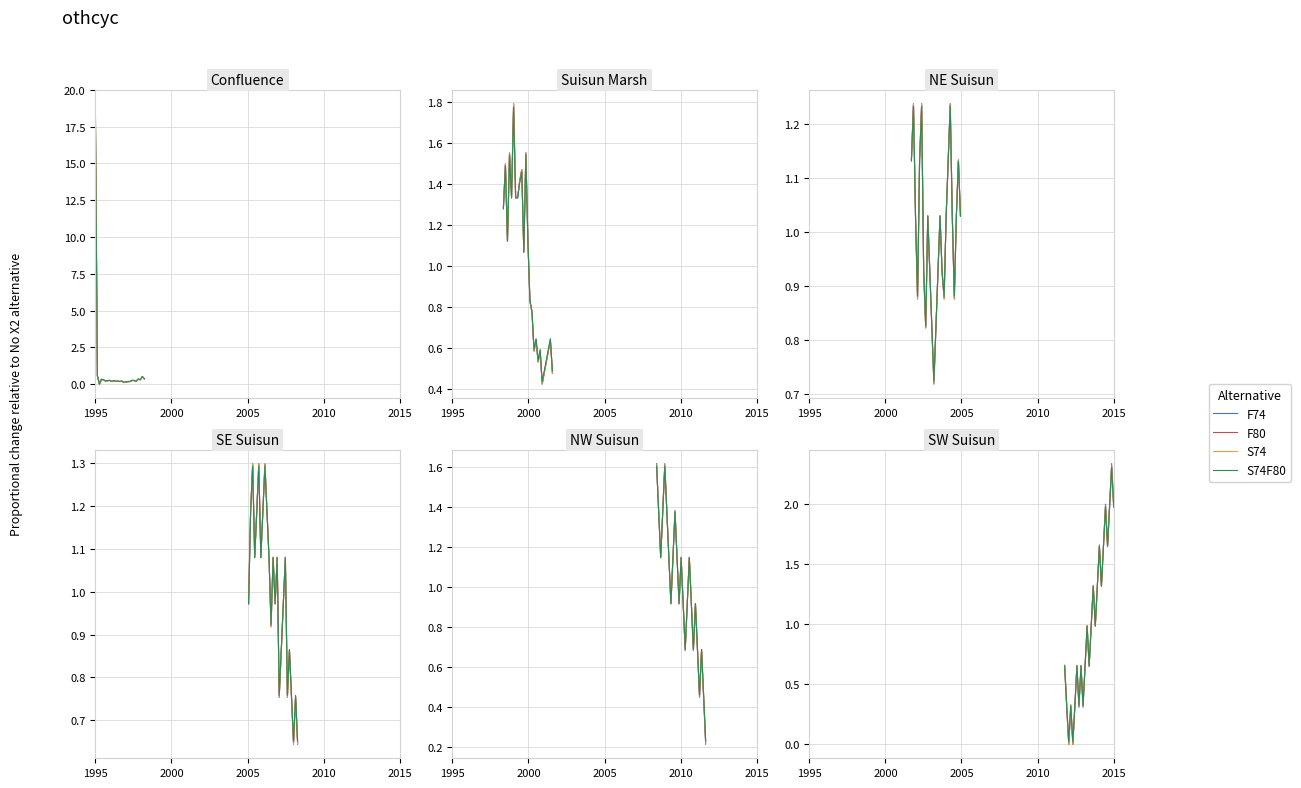

How many lines are shown in the chart?

4